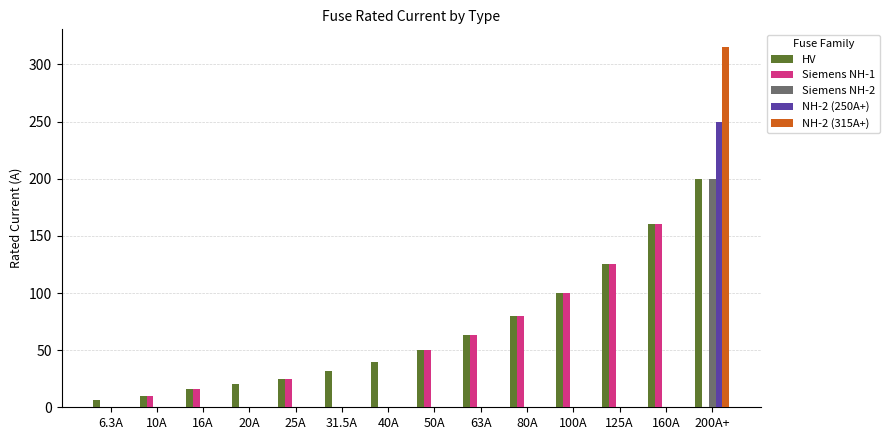

Reading left to right, transcribe all the data shown in this chart.

HV: 6.3A=6.3	10A=10.0	16A=16.0	20A=20.0	25A=25.0	31.5A=31.5	40A=40.0	50A=50.0	63A=63.0	80A=80.0	100A=100.0	125A=125.0	160A=160.0	200A+=200.0
Siemens NH-1: 6.3A=0.0	10A=10.0	16A=16.0	20A=0.0	25A=25.0	31.5A=0.0	40A=0.0	50A=50.0	63A=63.0	80A=80.0	100A=100.0	125A=125.0	160A=160.0	200A+=0.0
Siemens NH-2: 6.3A=0.0	10A=0.0	16A=0.0	20A=0.0	25A=0.0	31.5A=0.0	40A=0.0	50A=0.0	63A=0.0	80A=0.0	100A=0.0	125A=0.0	160A=0.0	200A+=200.0
NH-2 (250A+): 6.3A=0.0	10A=0.0	16A=0.0	20A=0.0	25A=0.0	31.5A=0.0	40A=0.0	50A=0.0	63A=0.0	80A=0.0	100A=0.0	125A=0.0	160A=0.0	200A+=250.0
NH-2 (315A+): 6.3A=0.0	10A=0.0	16A=0.0	20A=0.0	25A=0.0	31.5A=0.0	40A=0.0	50A=0.0	63A=0.0	80A=0.0	100A=0.0	125A=0.0	160A=0.0	200A+=315.0